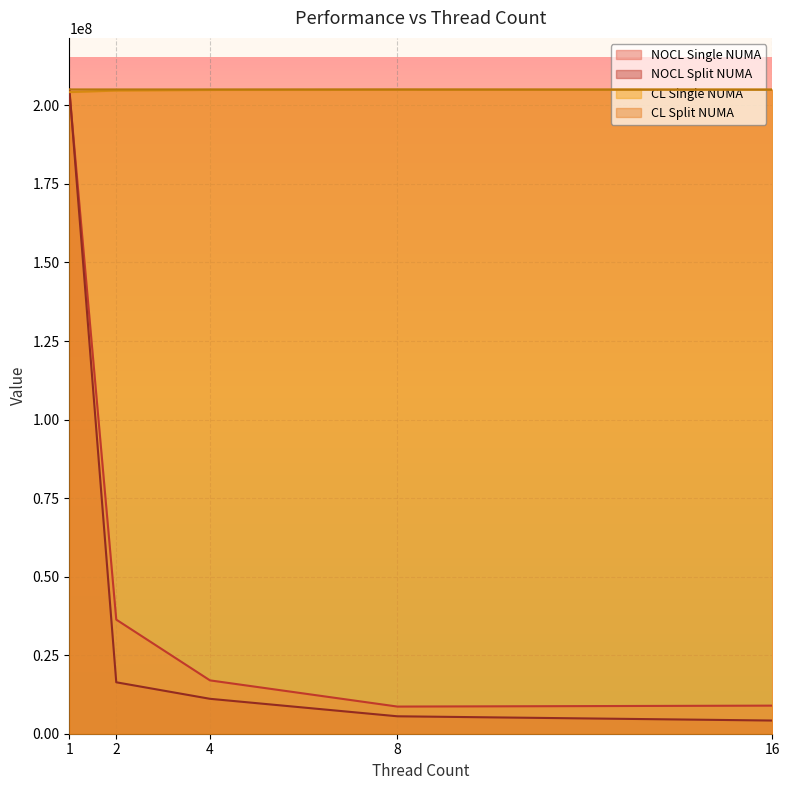

Where is CL Split NUMA nearest to the value 205045000?

8